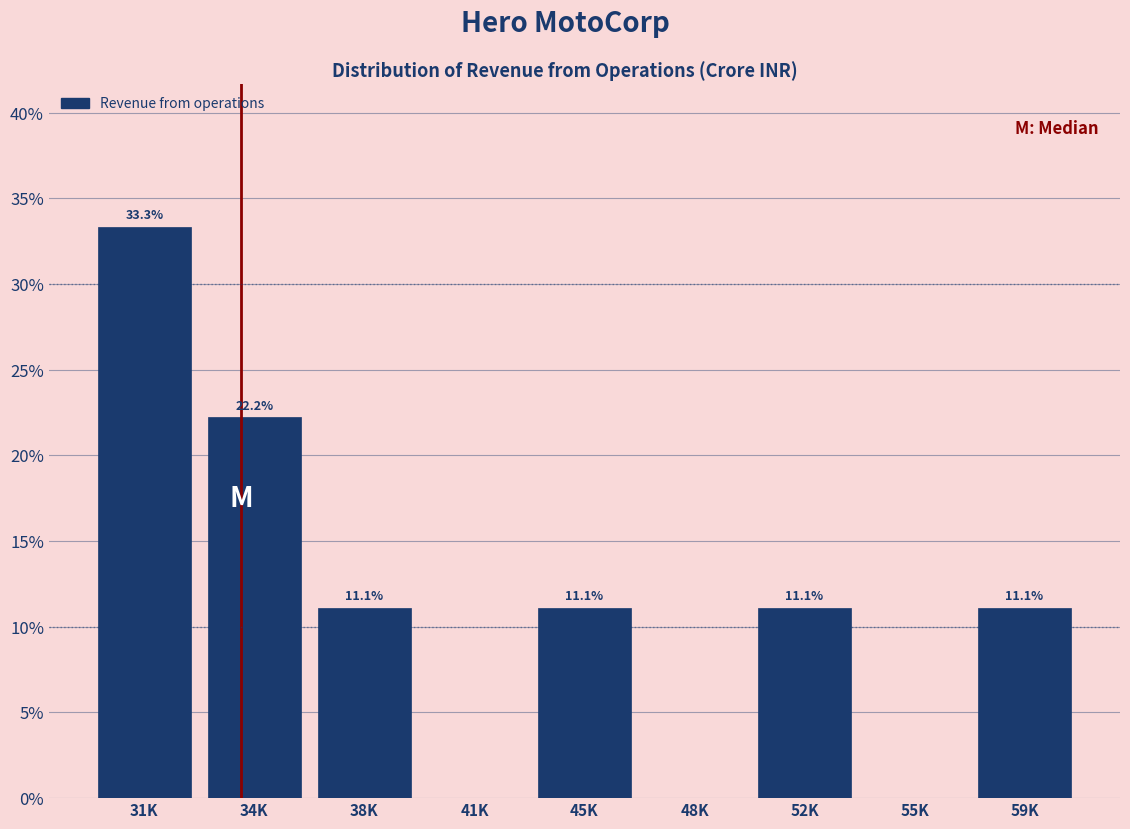

Reading left to right, what are all the values shown in this chart?

31K=33.3	34K=22.2	38K=11.1	41K=0.0	45K=11.1	48K=0.0	52K=11.1	55K=0.0	59K=11.1